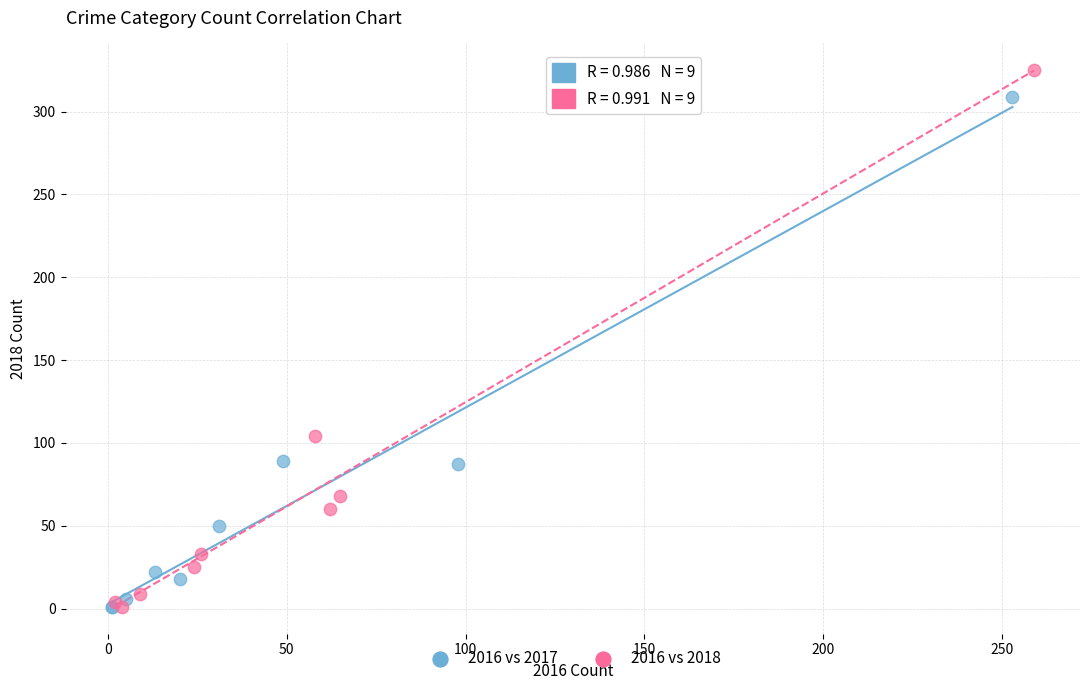

Which series has the widest spread of Y values?

2016 vs 2018